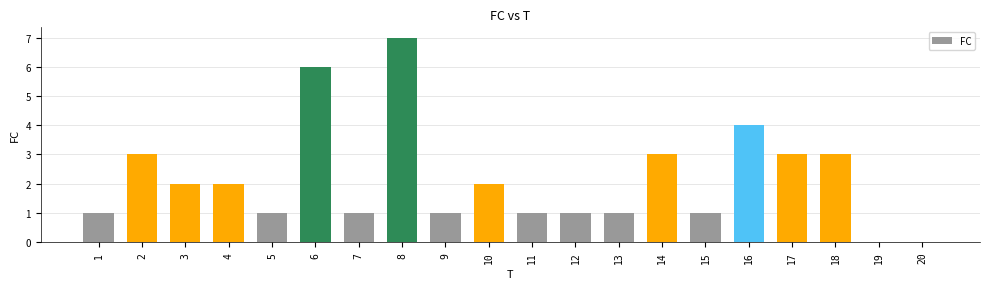

Count the values in the range 1 to 3.

15